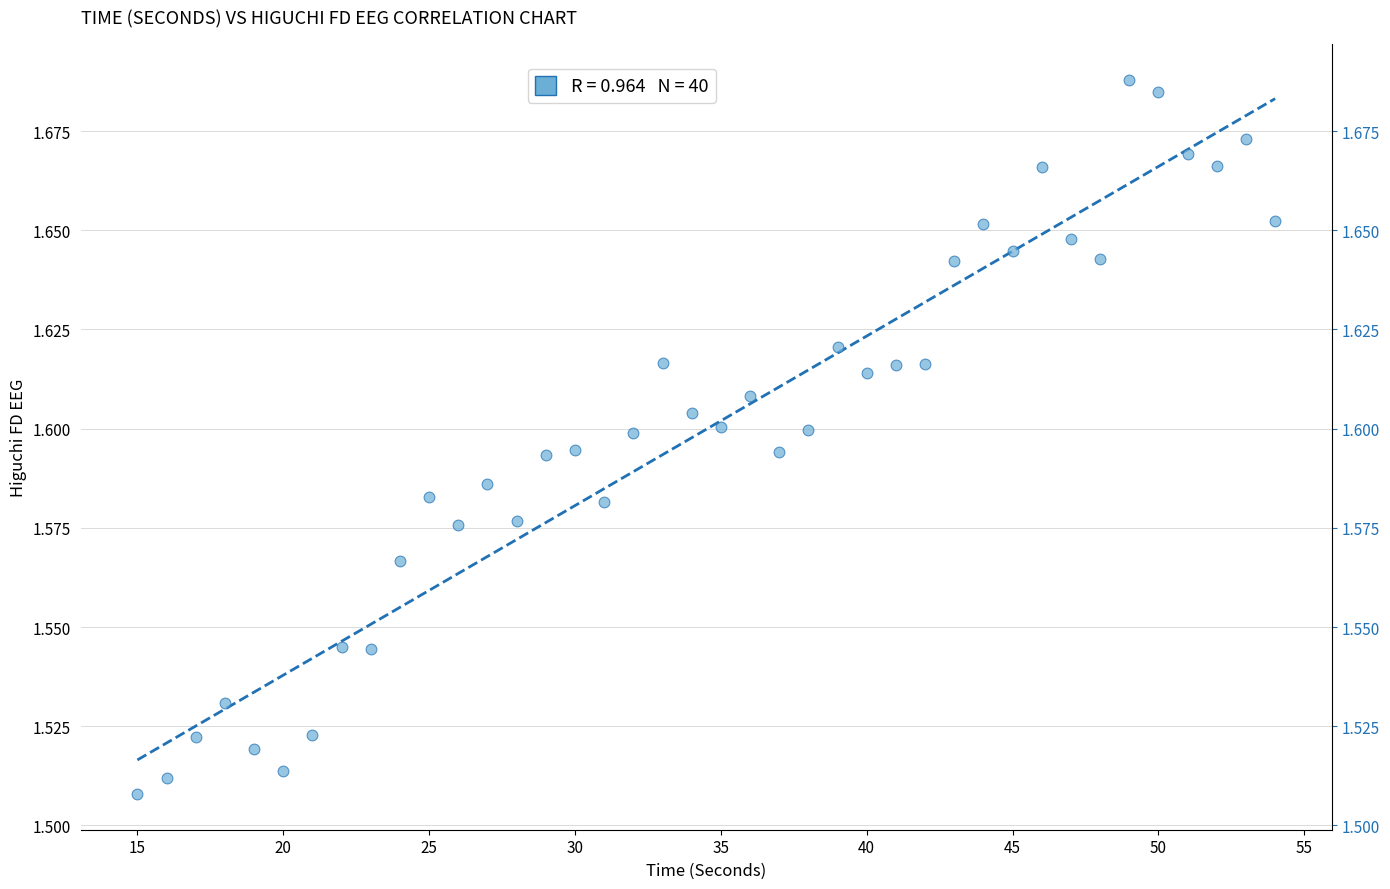

How many data points are displayed?

40